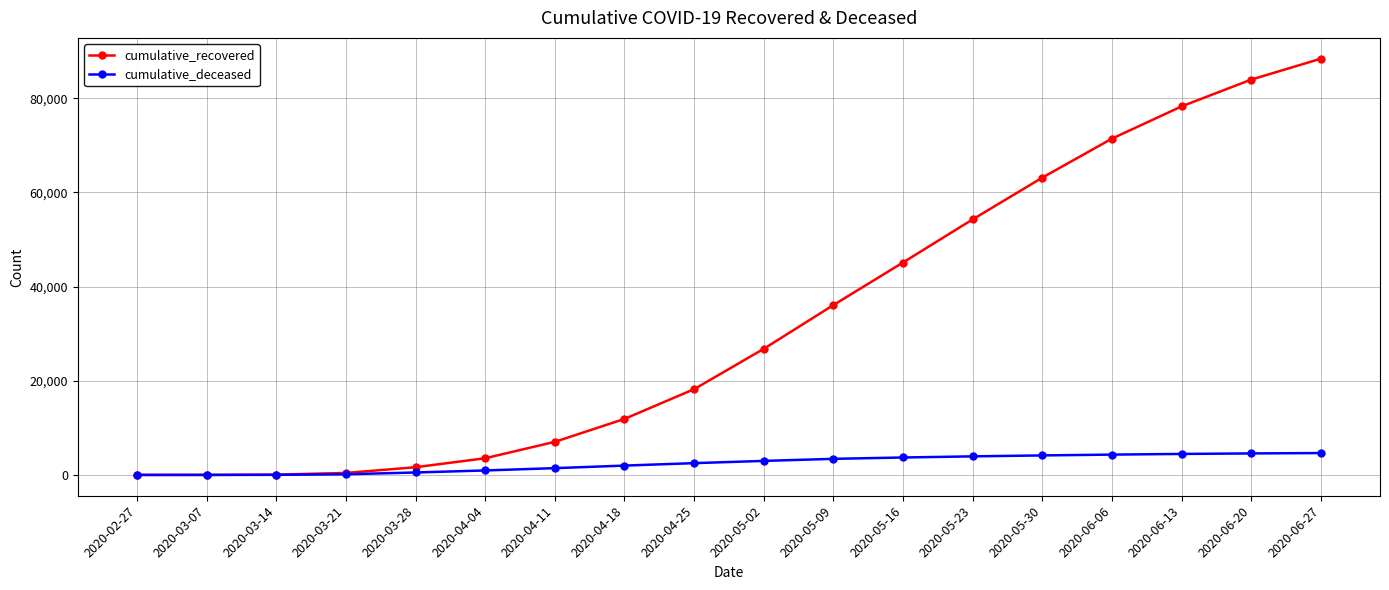

The value of cumulative_recovered at 2020-06-13 is 78249. True or false?

True